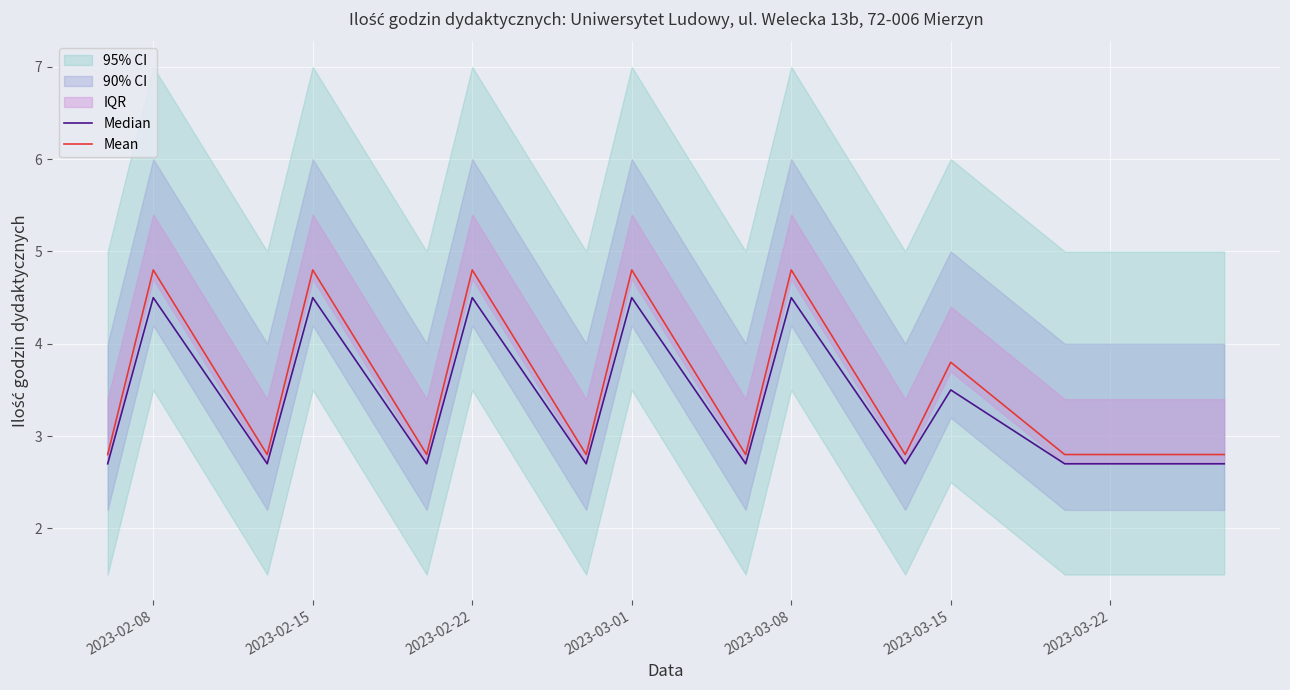

The value of Mean at 2023-03-01 is 4.8. True or false?

True